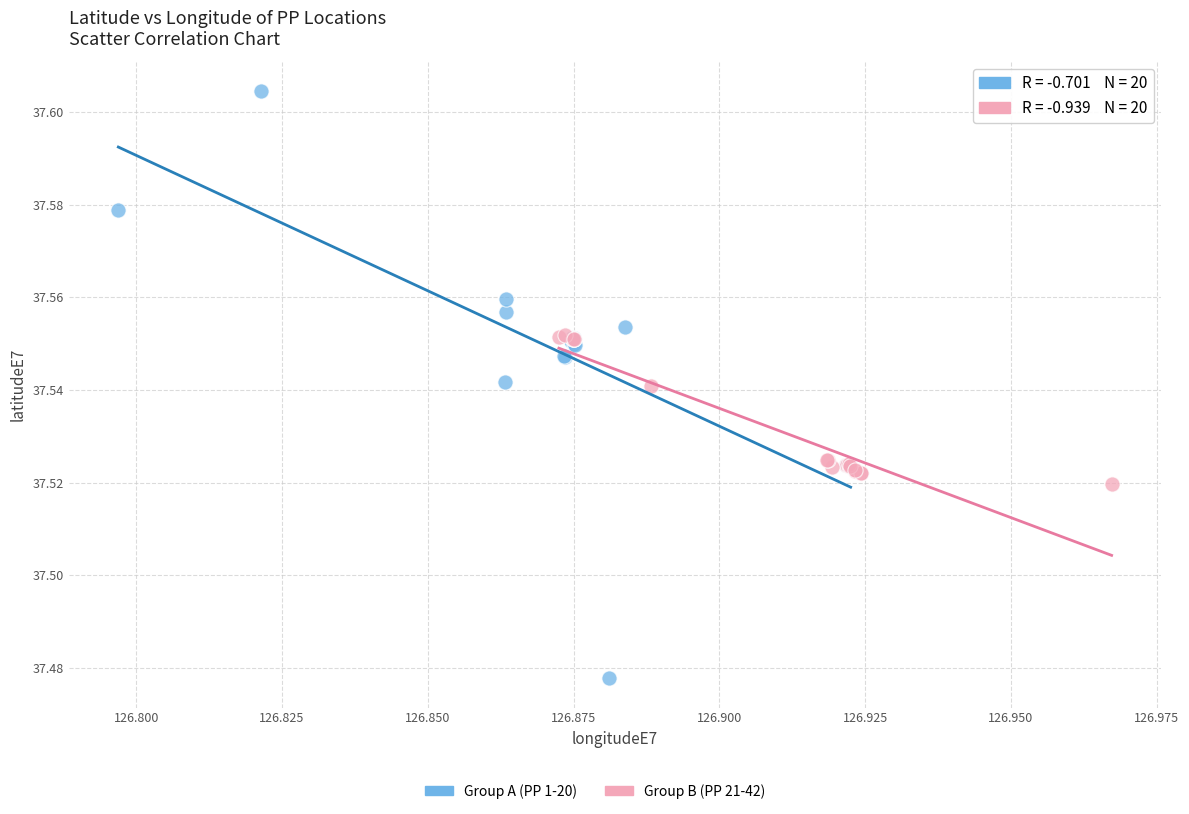

Which series contains the highest Y value?

Group A (PP 1-20)